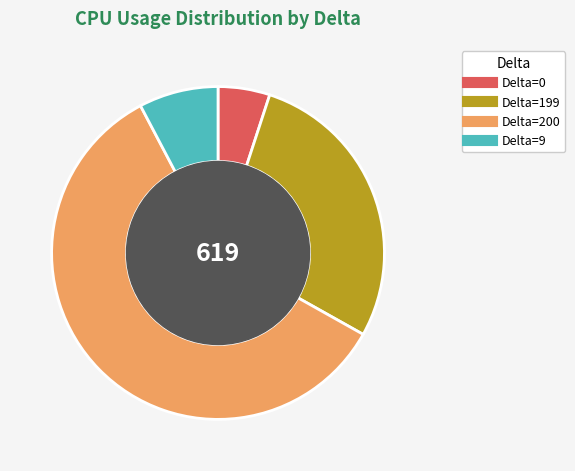

Is there a majority slice in this chart?

Yes